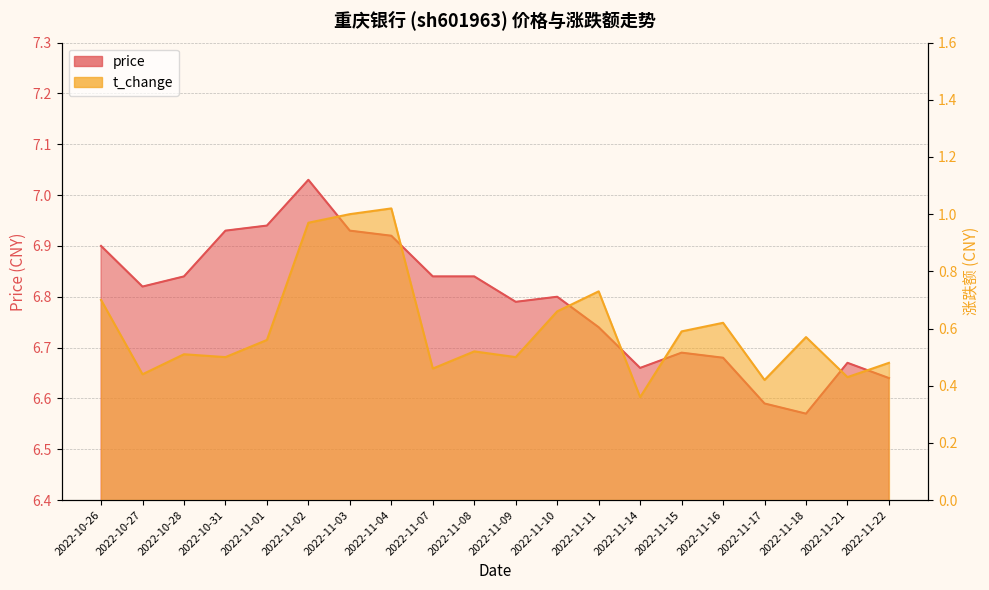

Which series has the largest range (max minus min)?

t_change